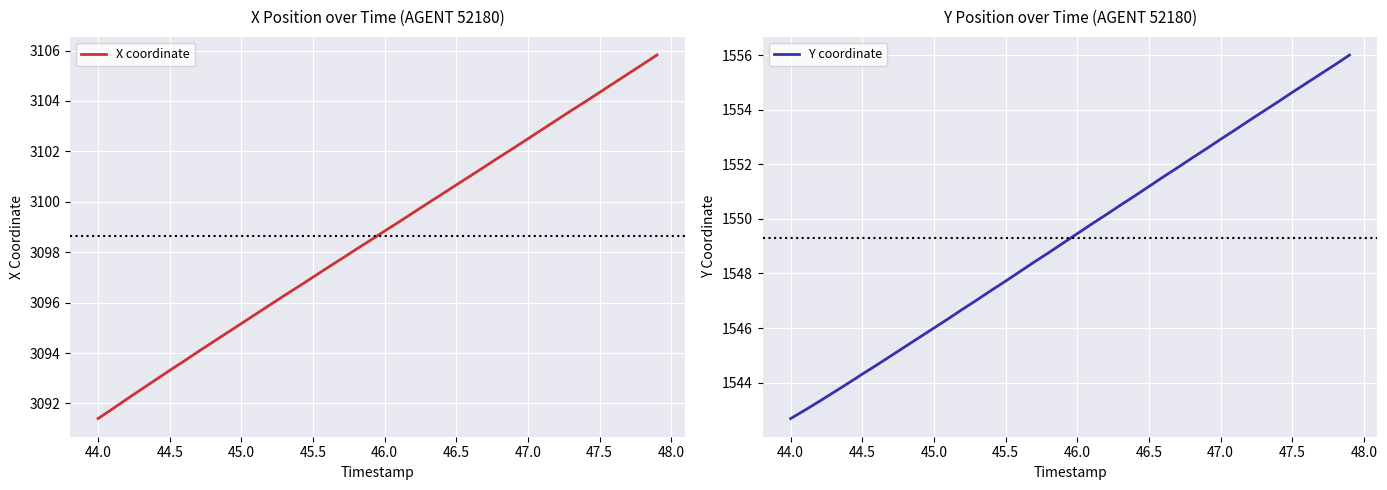

How many distinct data groups are displayed?

2